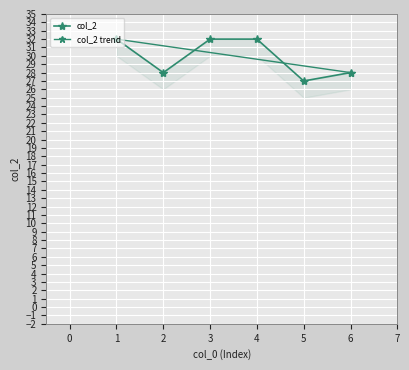

Reading left to right, list all the values displayed in this chart.

1=32	2=28	3=32	4=32	5=27	6=28